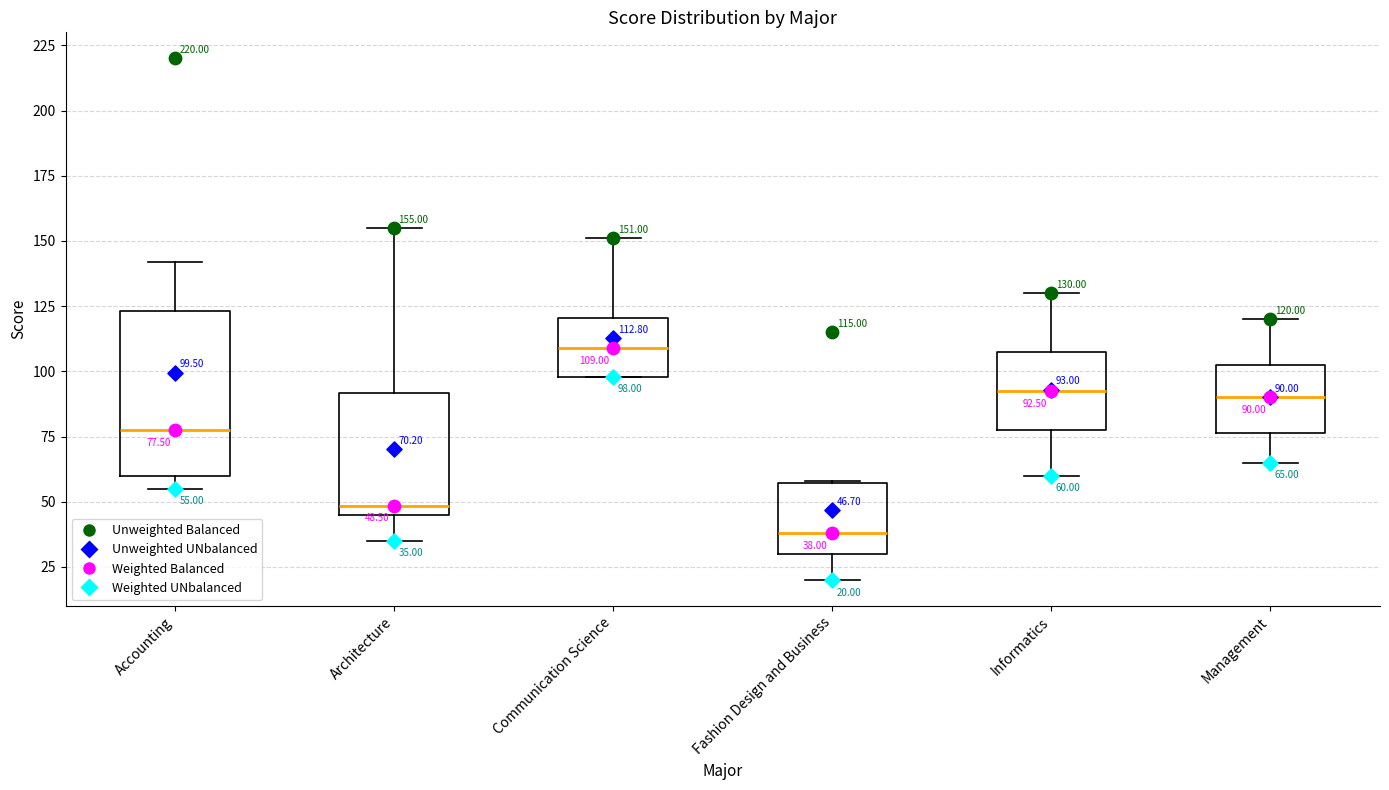

Which box's median line is the highest?

Communication Science